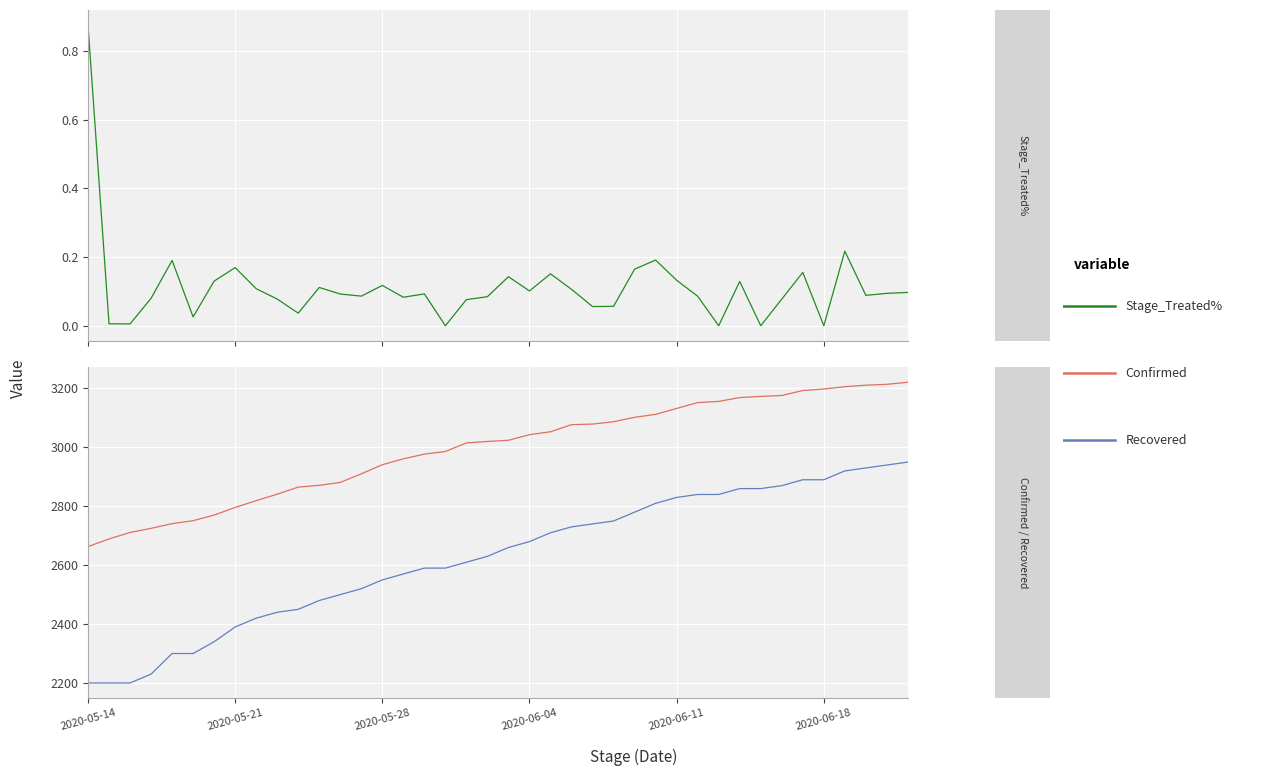

Rank the series by their maximum value, from highest to lowest.

Confirmed, Recovered, Stage_Treated%